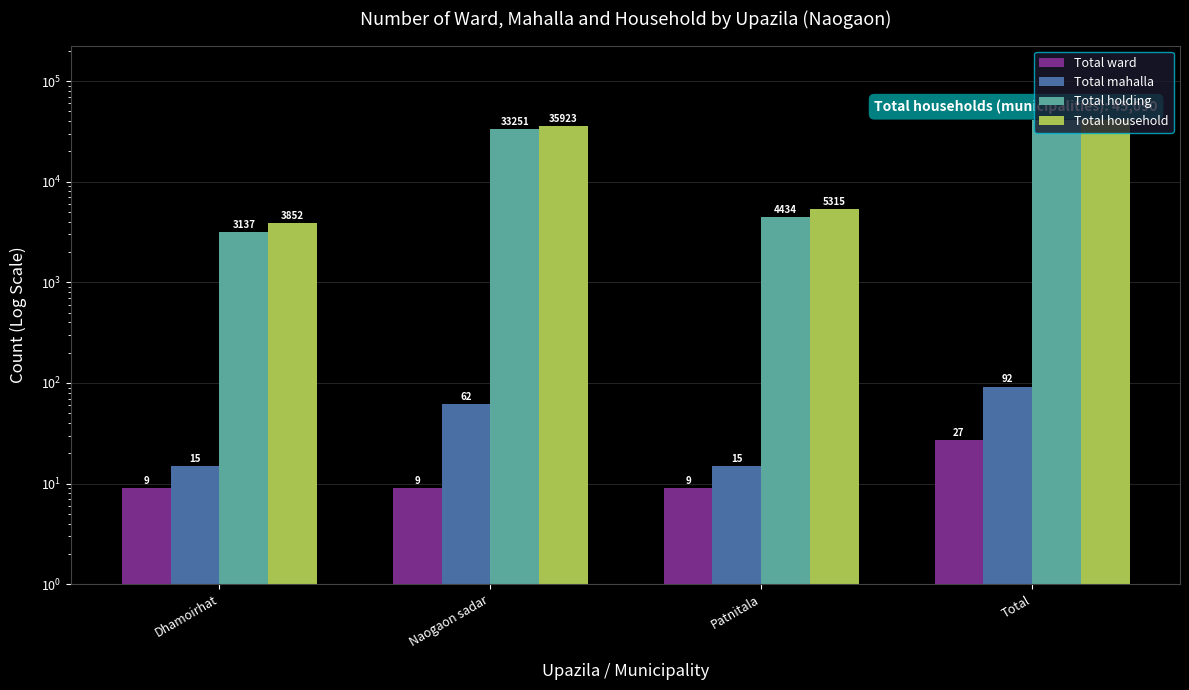

What is the sum of all Total mahalla values?

184